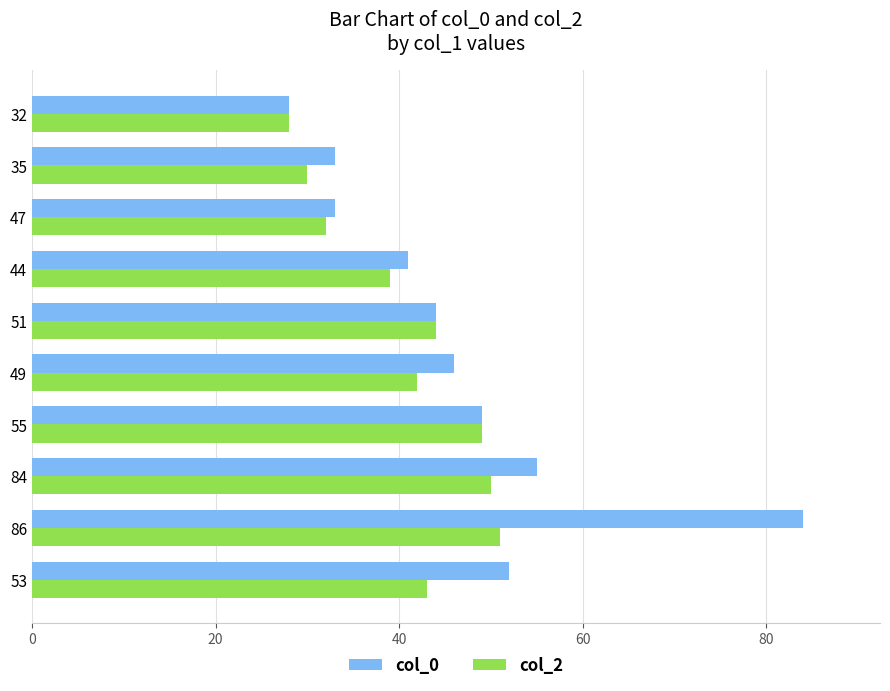

What are all the series names shown in the legend?

col_0, col_2